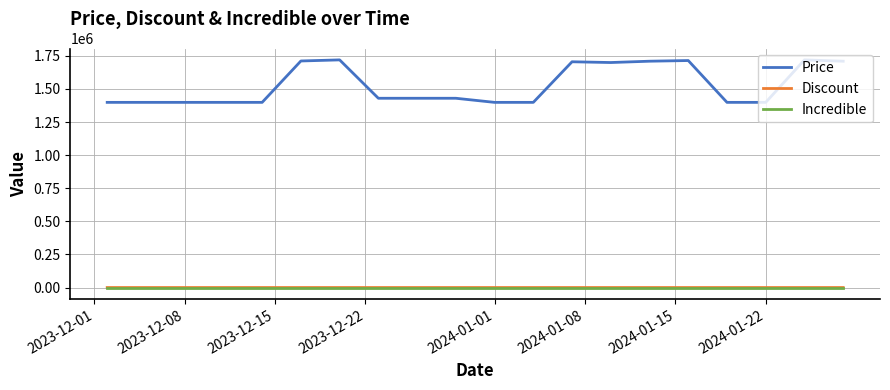

Which series has the largest range (max minus min)?

Price